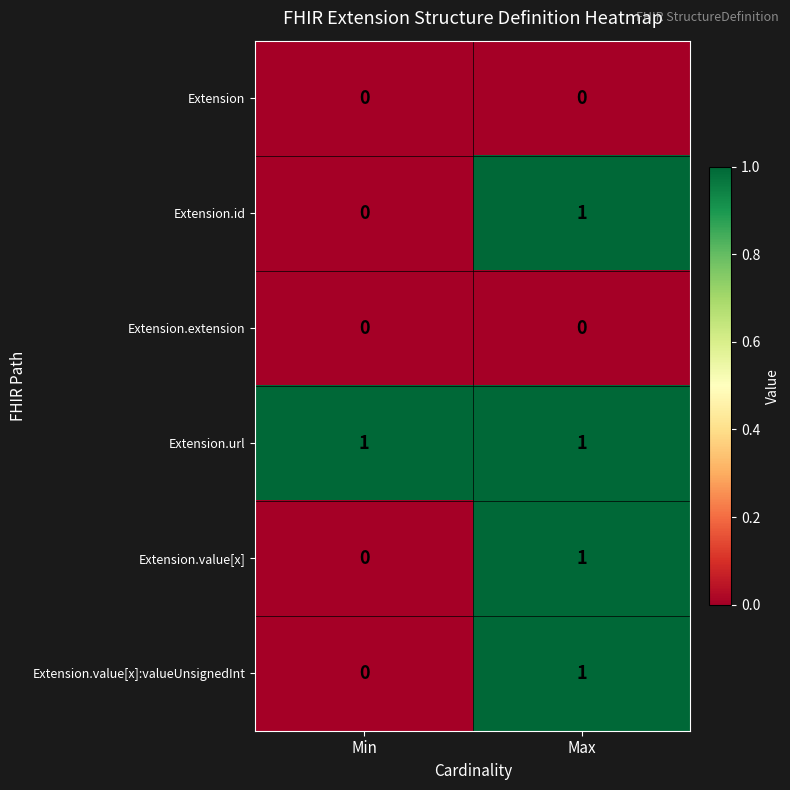

Reading right to left, extract all data points from this chart.

Extension: 0	0
Extension.id: 1	0
Extension.extension: 0	0
Extension.url: 1	1
Extension.value[x]: 1	0
Extension.value[x]:valueUnsignedInt: 1	0